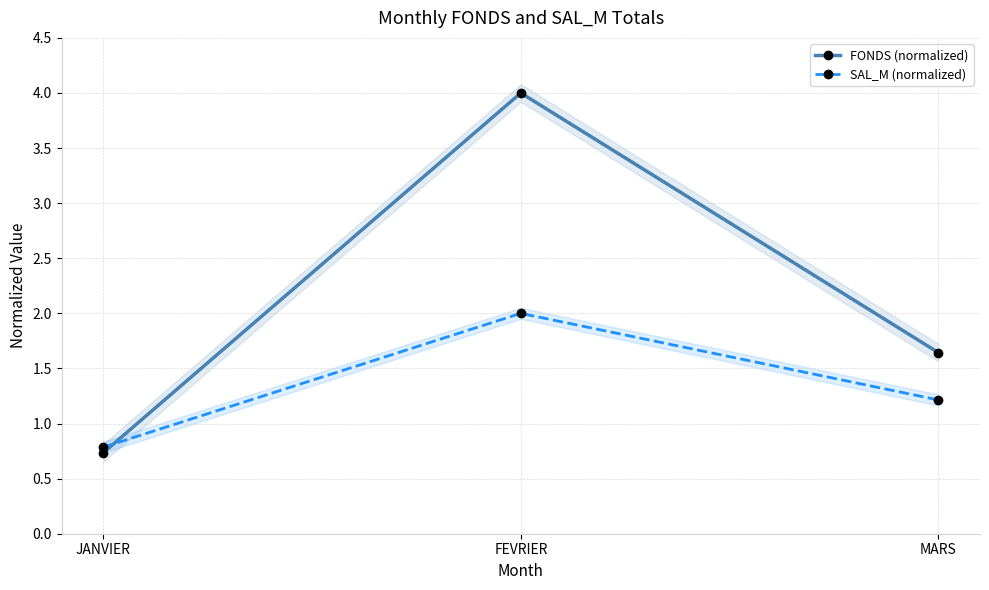

Count the number of categories in the chart.

3